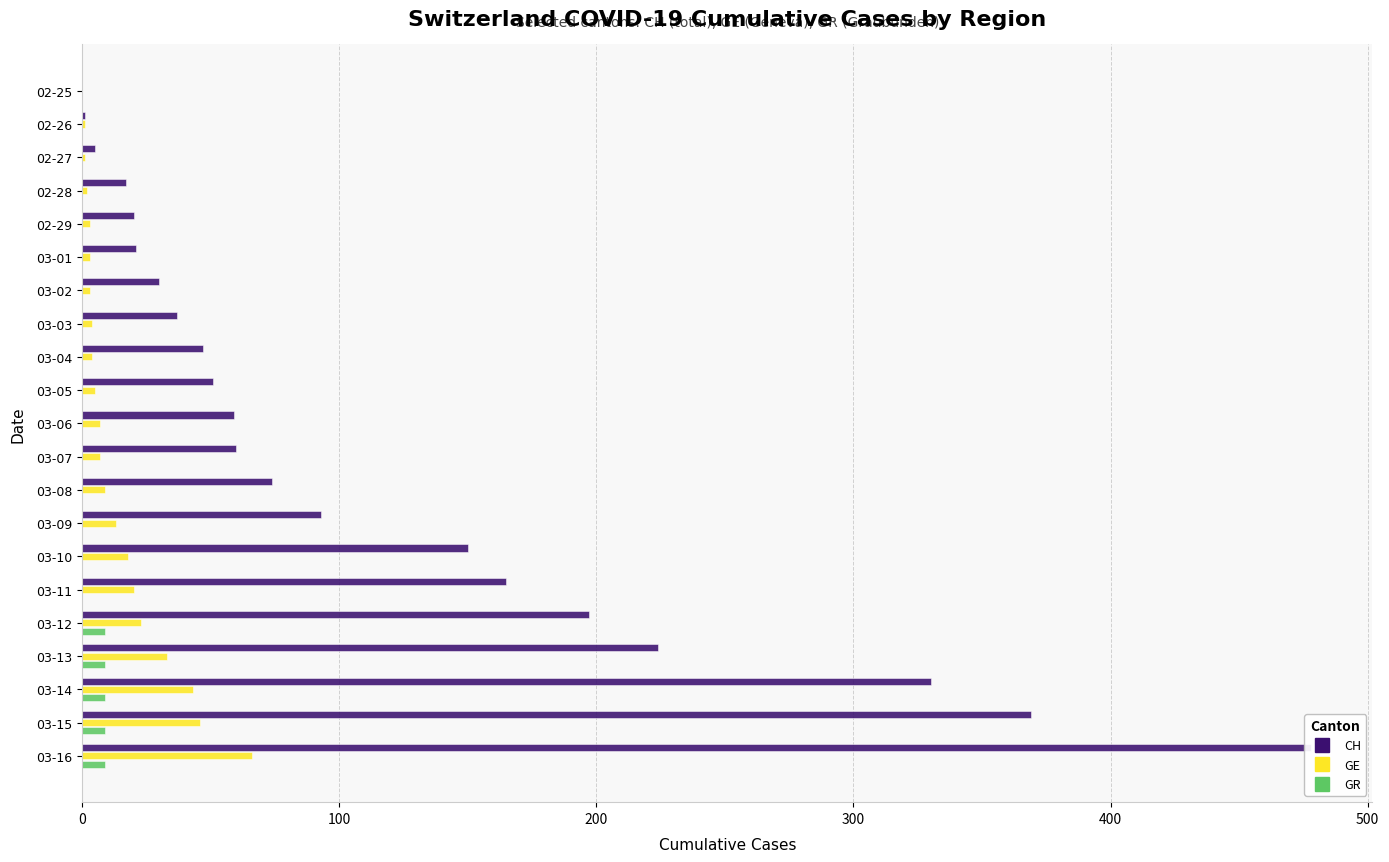

At which label does GR reach its peak?

03-12